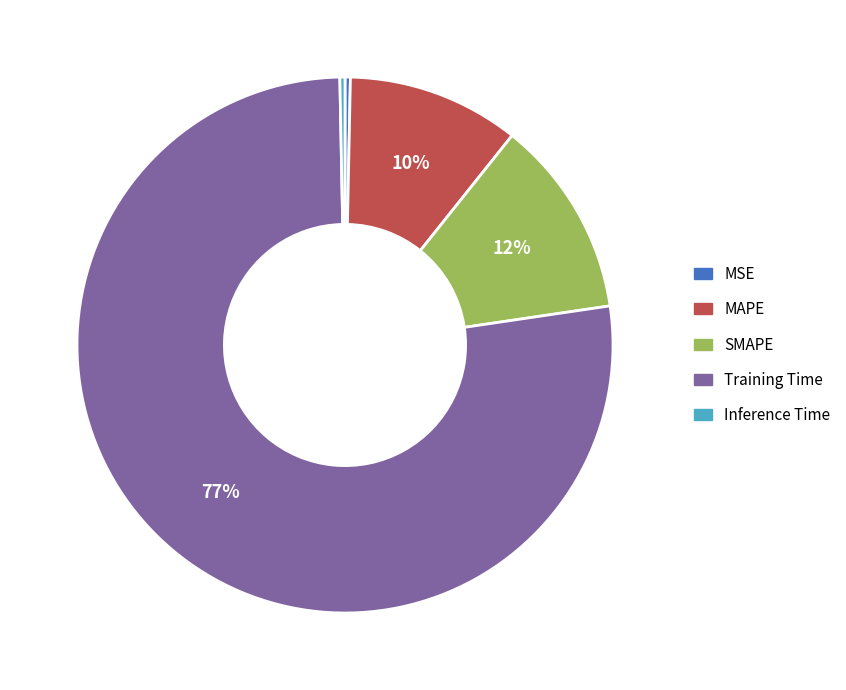

Combined, do Inference Time and SMAPE account for over 50%?

No